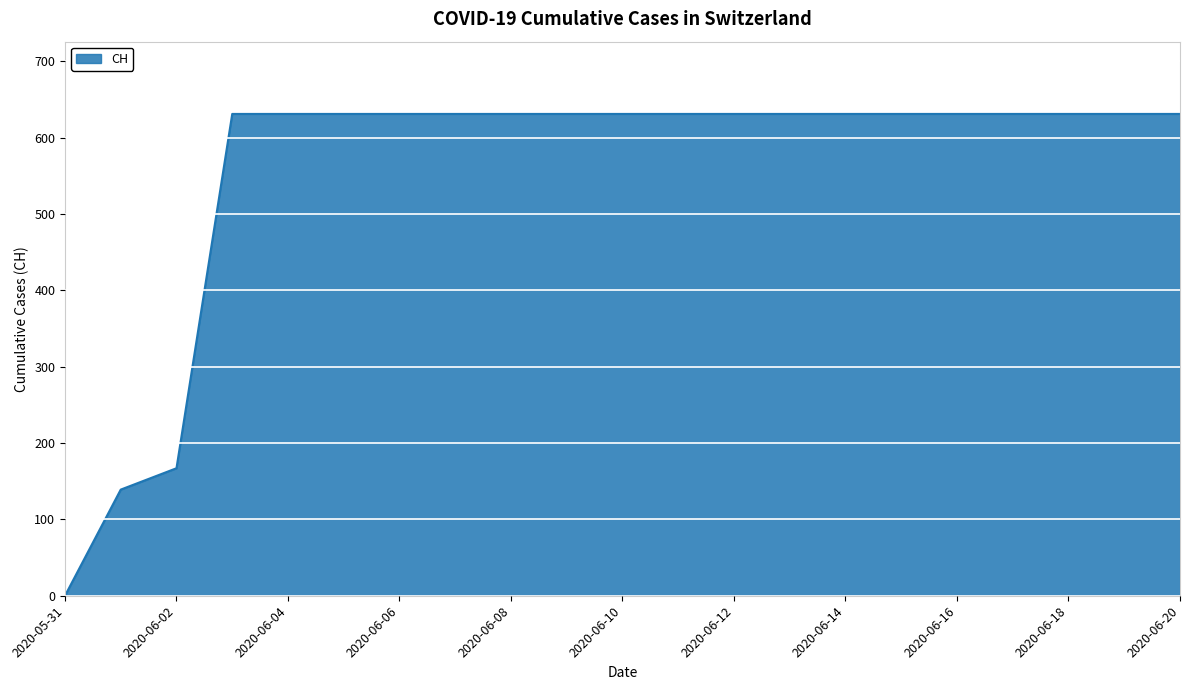

What is the difference between the maximum and minimum values?

631